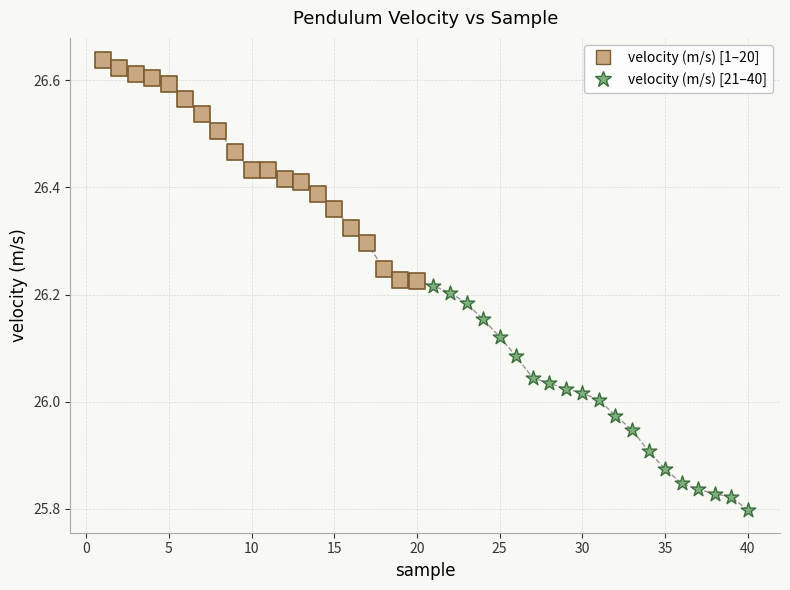

Which series reaches the minimum Y coordinate?

velocity (m/s) [21–40]